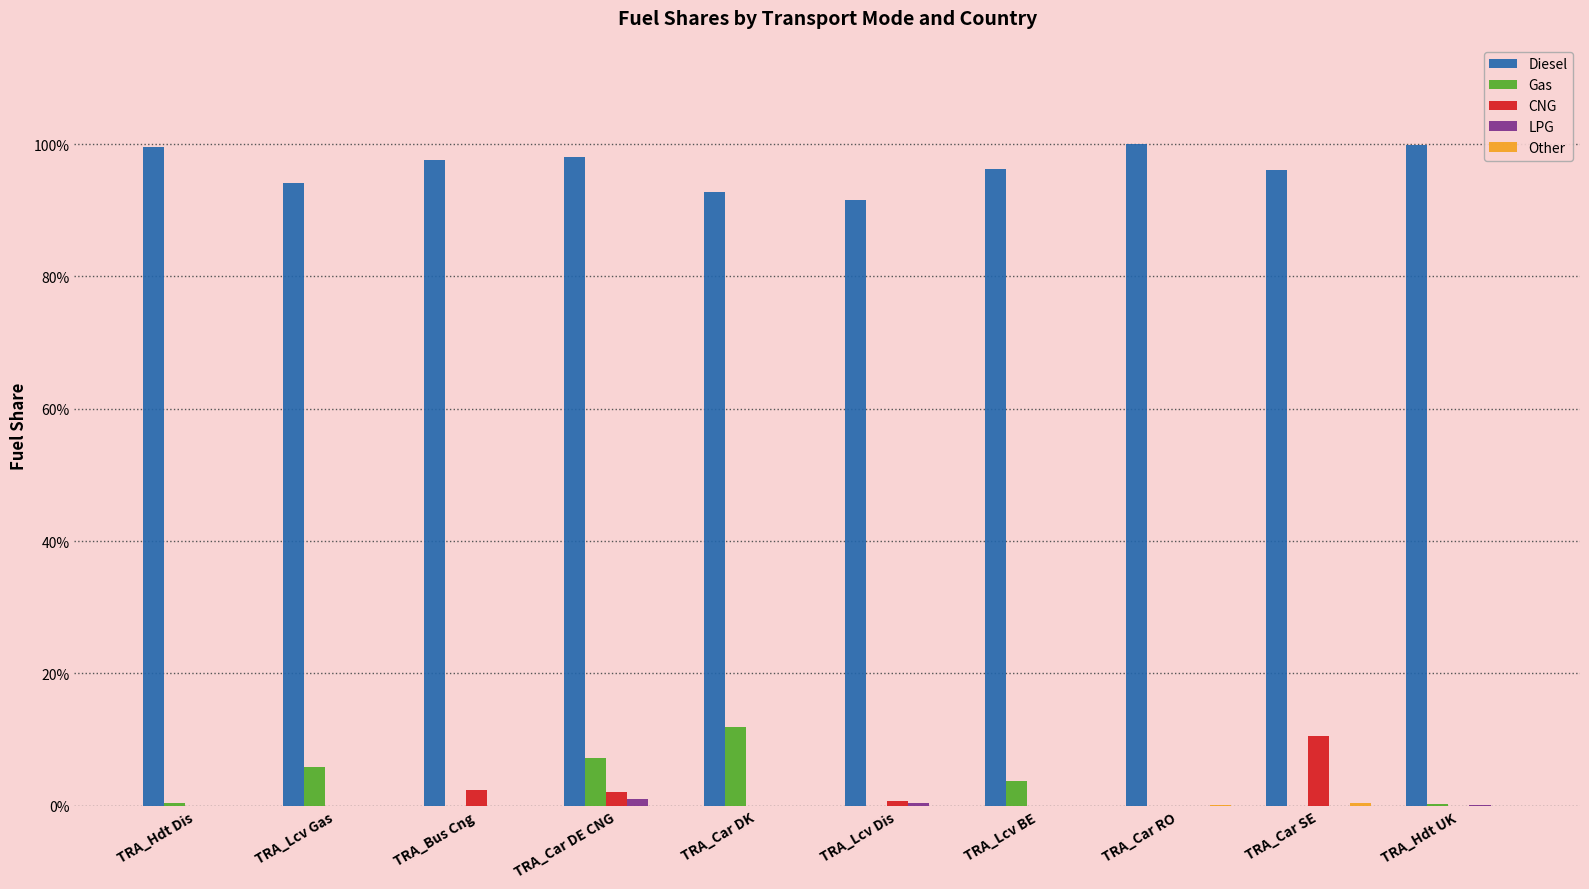

What is the highest value of the CNG series?

0.1